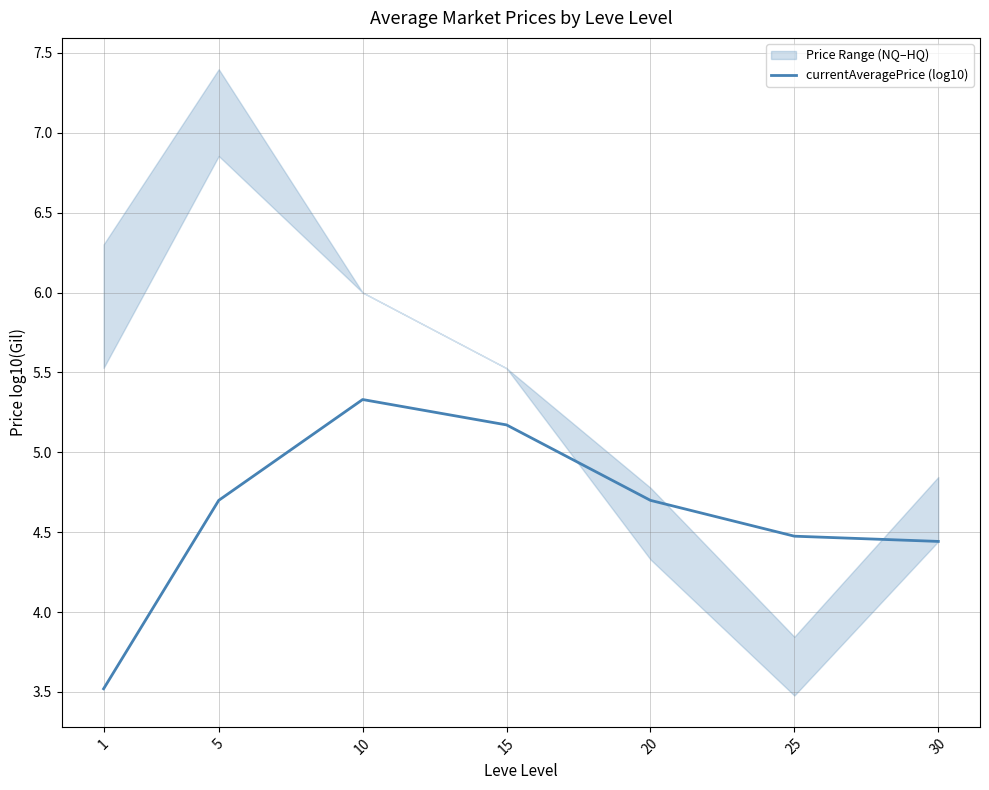

The value at 20 is 2.7. True or false?

False